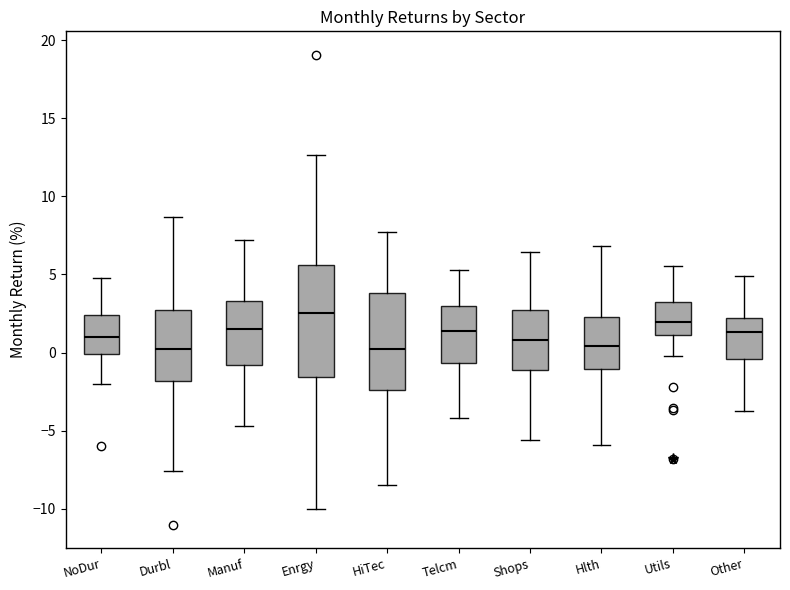

Reading left to right, transcribe this box plot: for each box, give where its median line is, the range the box spans, and where its two whiskers end, as read against the y-axis. The values are not printed on the chart, so give them approximately, as read against the axis.

NoDur: median 1.0, box 0.0 to 2.5, whiskers -2.0 to 5.0
Durbl: median 0.0, box -2.0 to 3.0, whiskers -7.5 to 8.5
Manuf: median 1.5, box -1.0 to 3.5, whiskers -4.5 to 7.0
Enrgy: median 2.5, box -1.5 to 5.5, whiskers -10.0 to 12.5
HiTec: median 0.0, box -2.5 to 4.0, whiskers -8.5 to 7.5
Telcm: median 1.5, box -0.5 to 3.0, whiskers -4.0 to 5.5
Shops: median 1.0, box -1.0 to 2.5, whiskers -5.5 to 6.5
Hlth: median 0.5, box -1.0 to 2.5, whiskers -6.0 to 7.0
Utils: median 2.0, box 1.0 to 3.5, whiskers 0.0 to 5.5
Other: median 1.5, box -0.5 to 2.0, whiskers -4.0 to 5.0